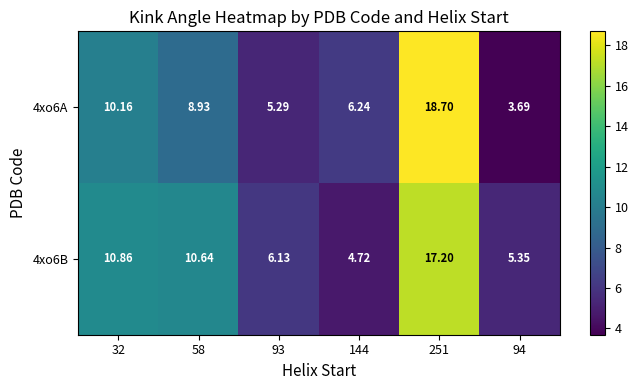

How many distinct data groups are displayed?

2